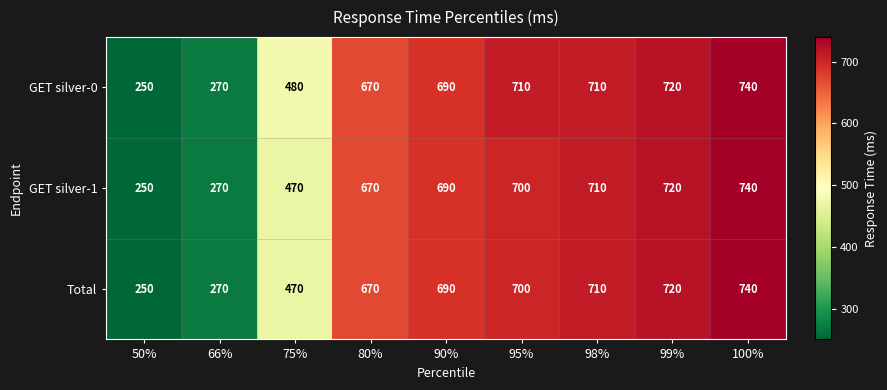

Count the number of categories in the chart.

9